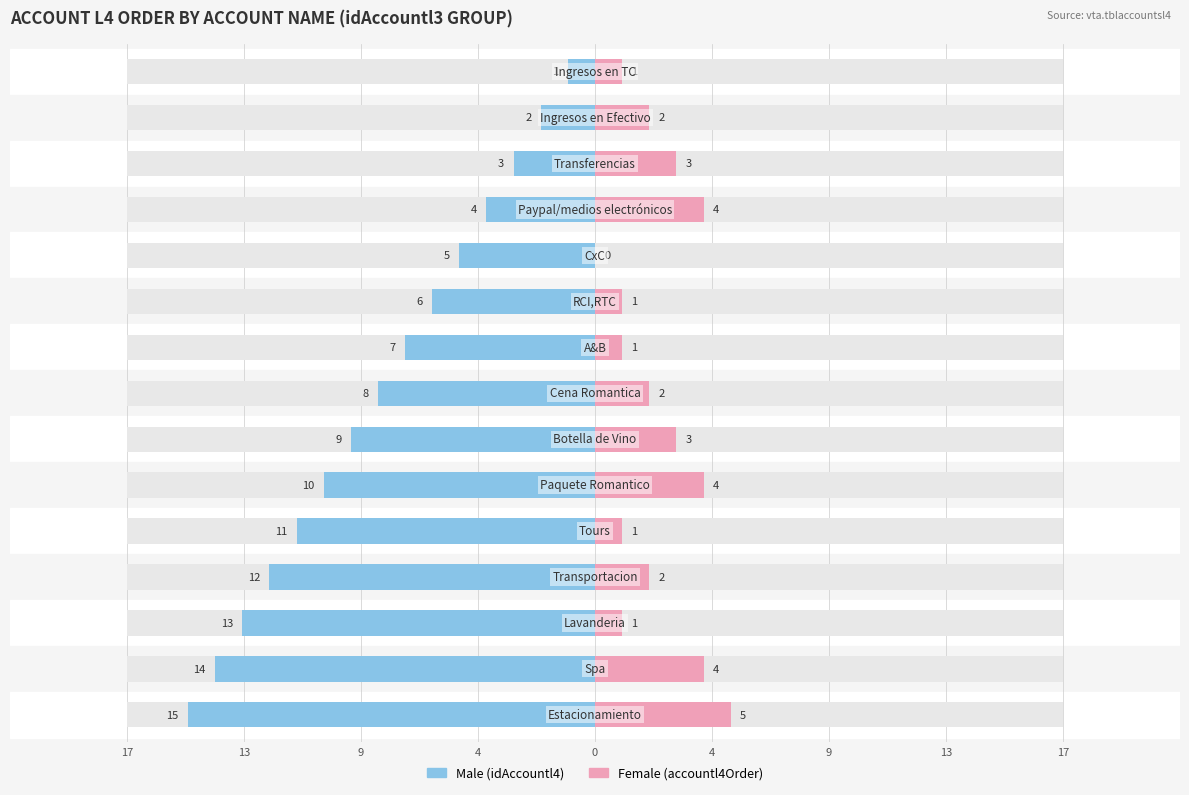

What are all the series names shown in the legend?

Male, Female